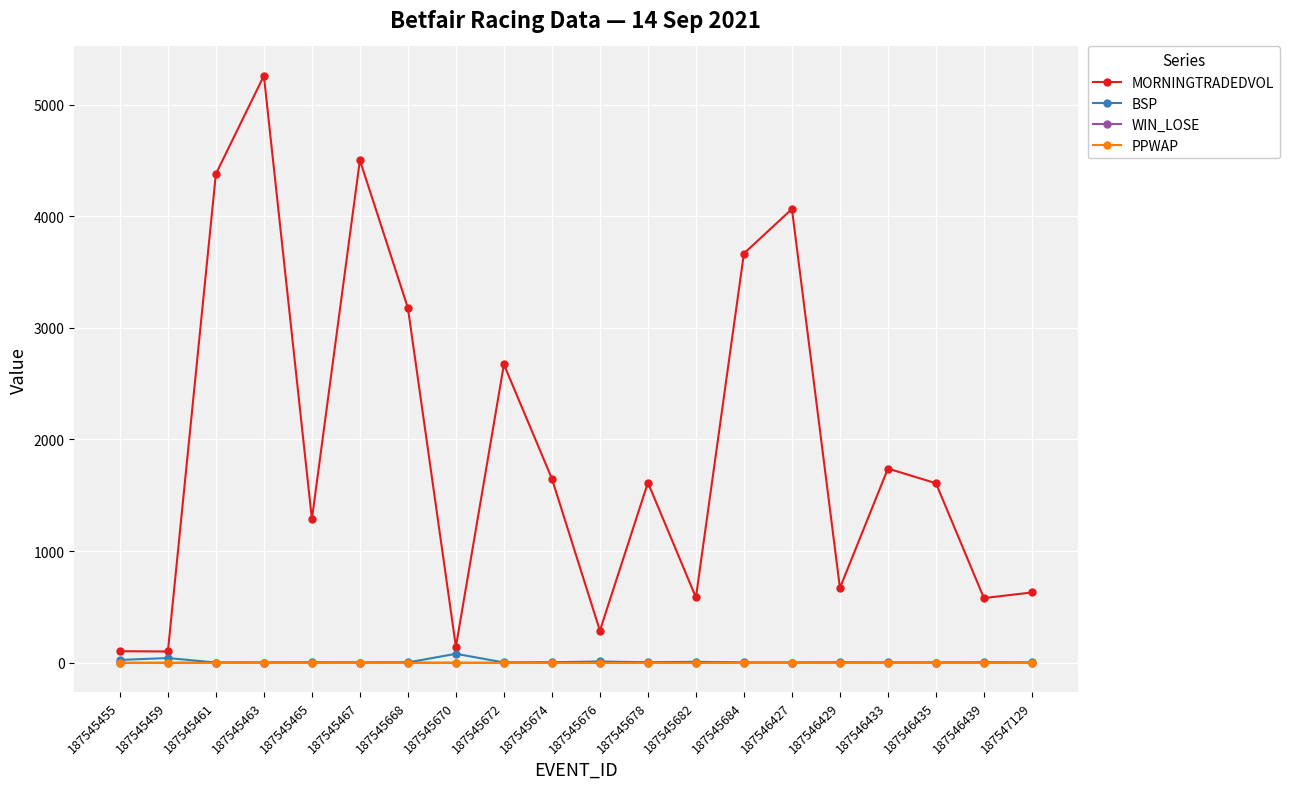

What is the value of the WIN_LOSE point at the 6th from the left?

1.0